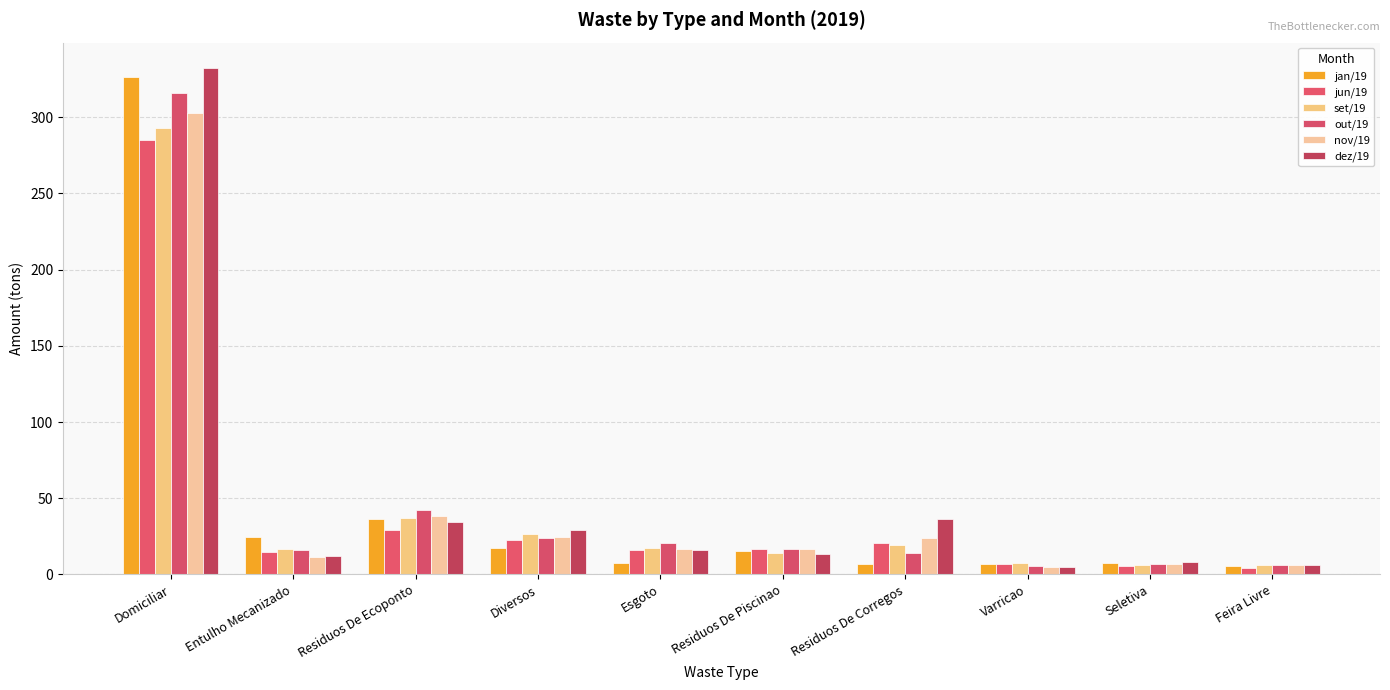

What is the spread (max minus min) of values at Entulho Mecanizado?

13.2